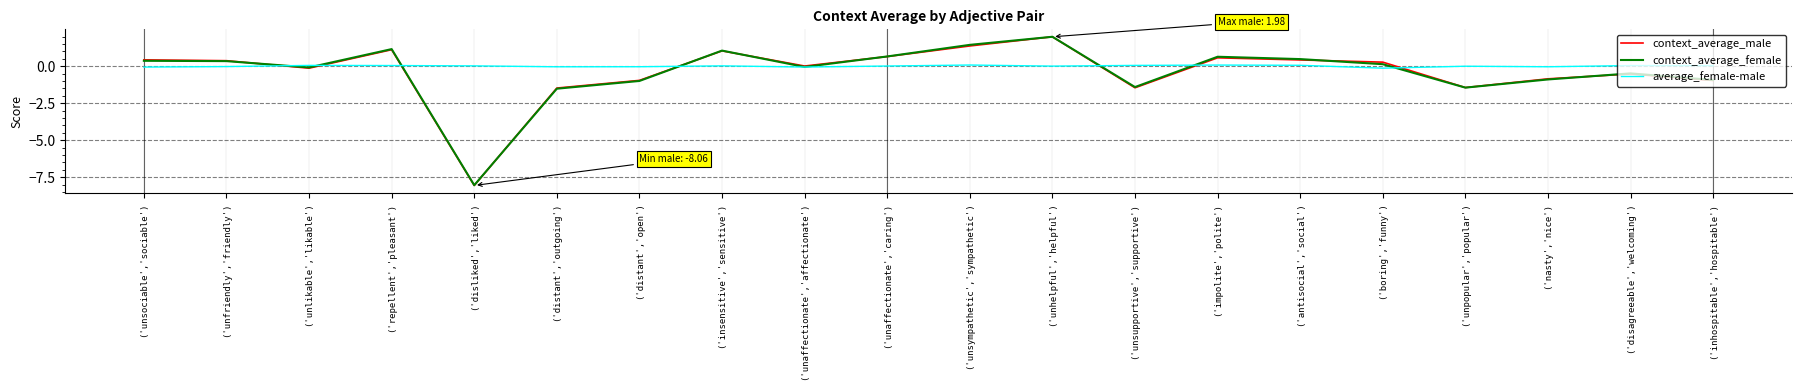

Is it true that context_average_female equals -0.9 at ('inhospitable','hospitable')?

True